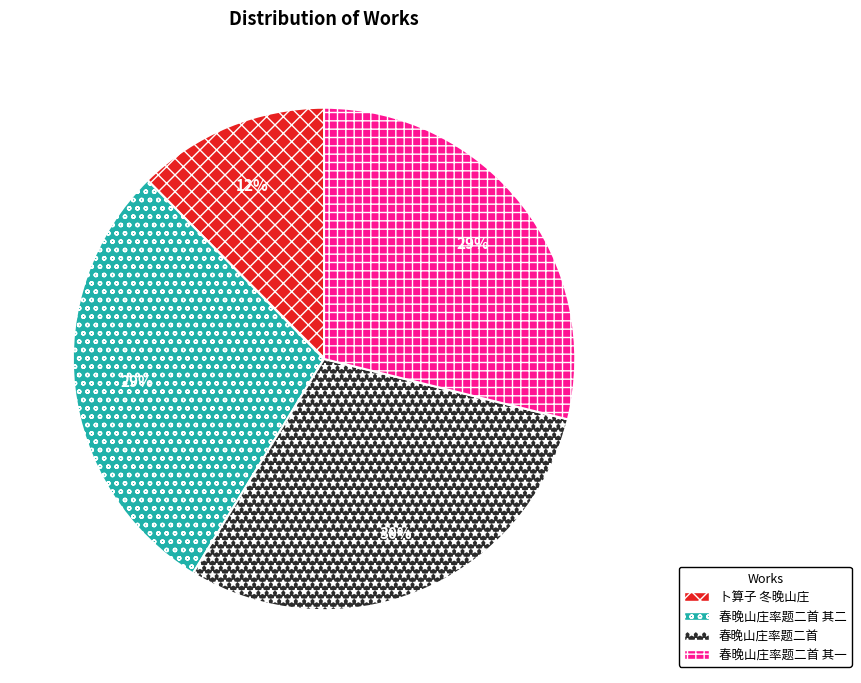

How many slices are in this pie chart?

4